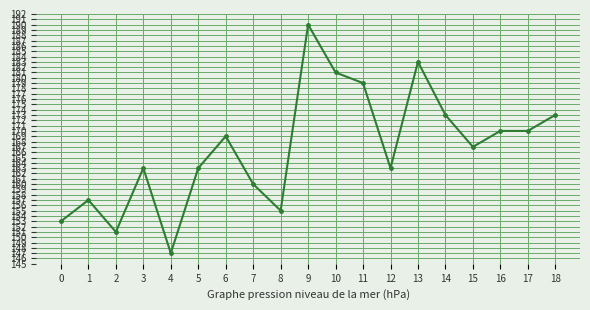

What is the change in value from 1 to 9?

+33